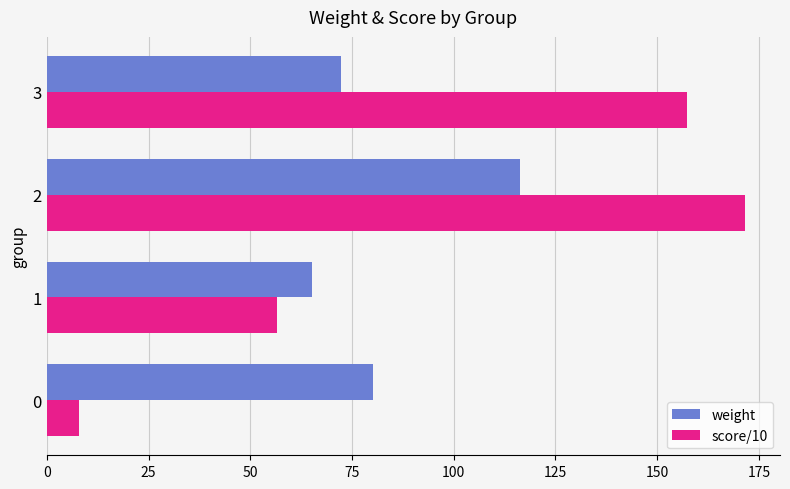

What is the difference between the maximum and minimum values in the score/10 series?

163.6